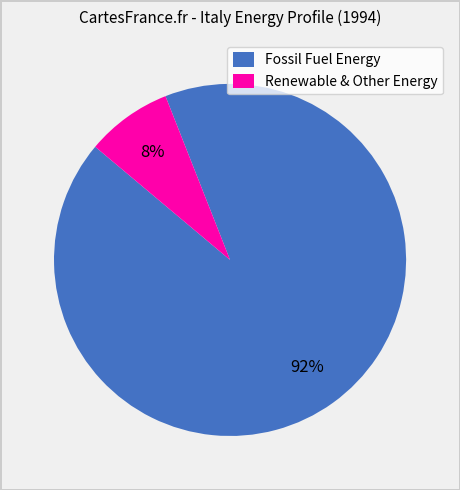

Which category has the biggest portion of the pie?

Fossil Fuel Energy